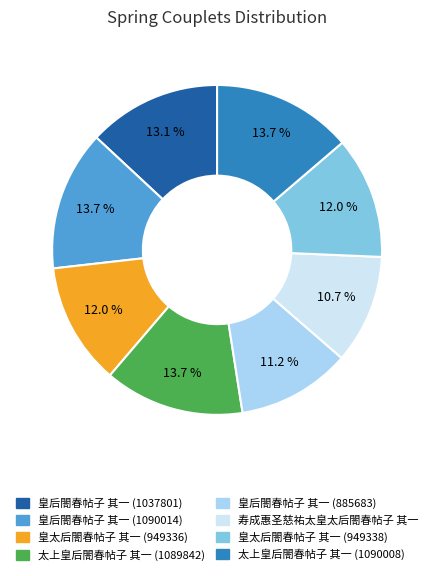

Is there a majority slice in this chart?

No